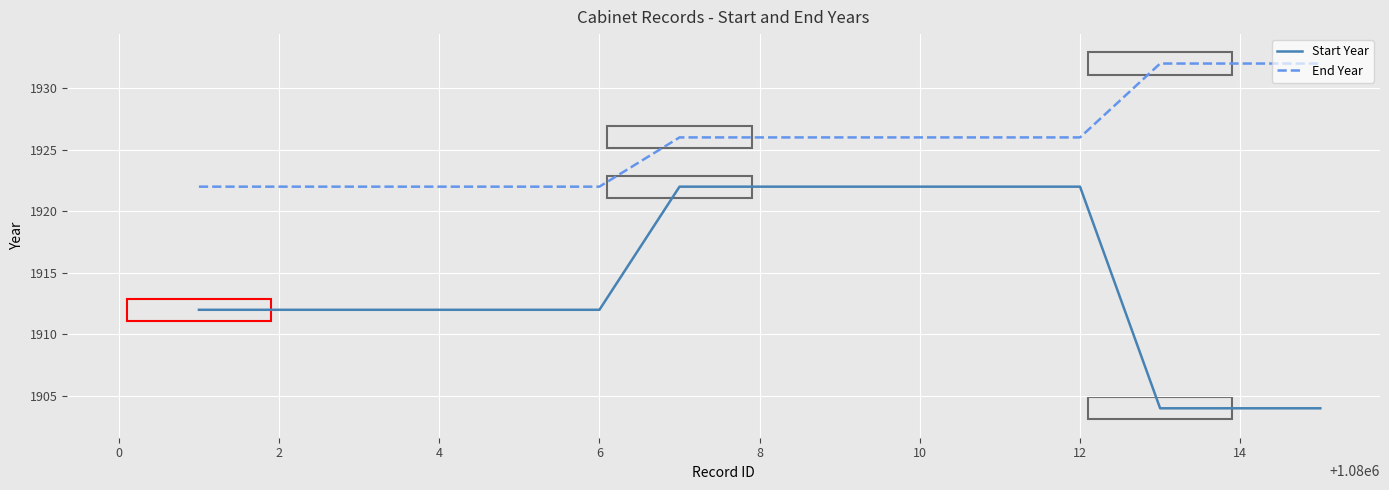

What is the minimum value shown in the chart?

1904